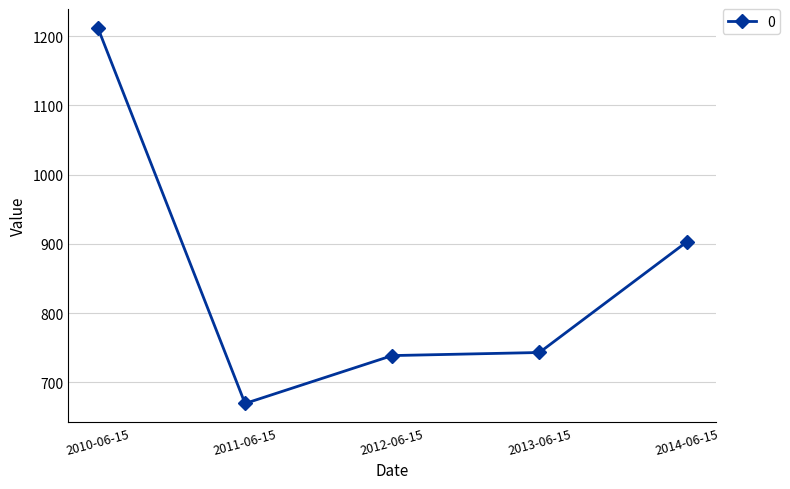

Read the value at 2013-06-15.

743.1